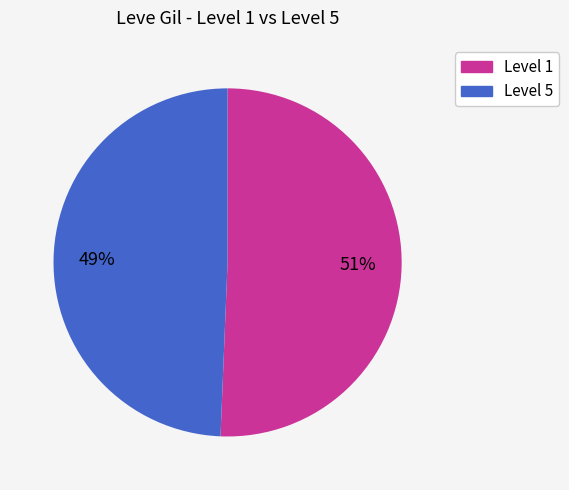

Is there a majority slice in this chart?

Yes